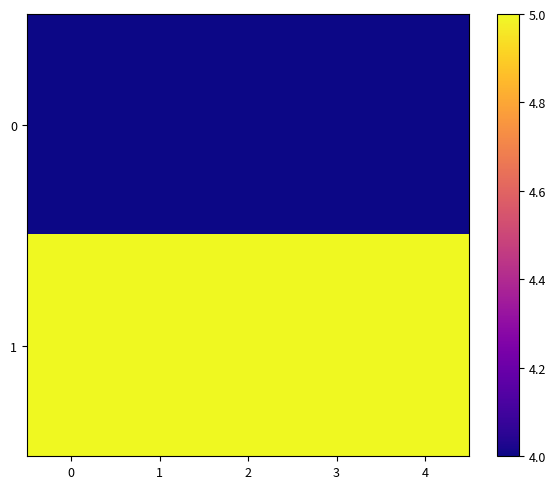

Reading left to right, extract all data points from this chart.

row_0: 0=4	1=4	2=4	3=4	4=4
row_1: 0=5	1=5	2=5	3=5	4=5